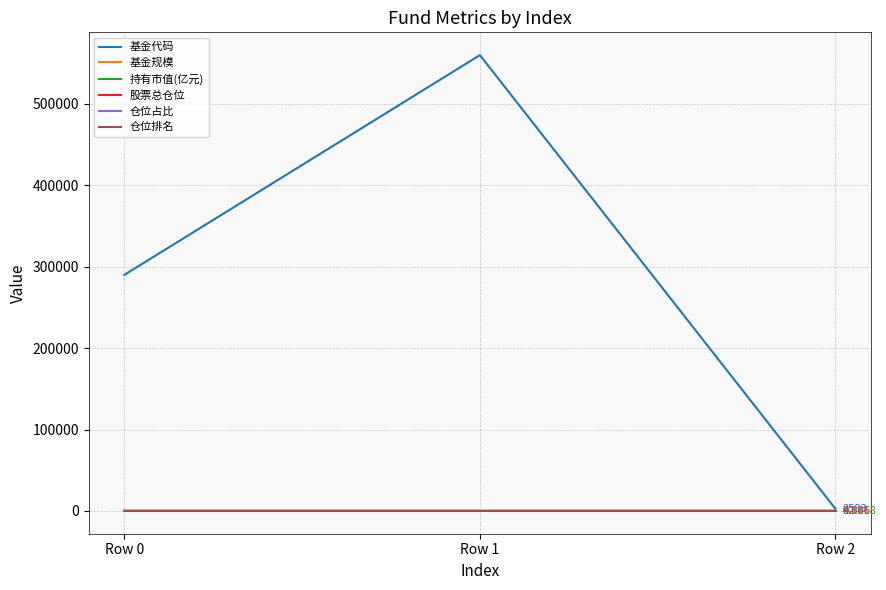

Which series changed the most between Row 1 and Row 2?

基金代码